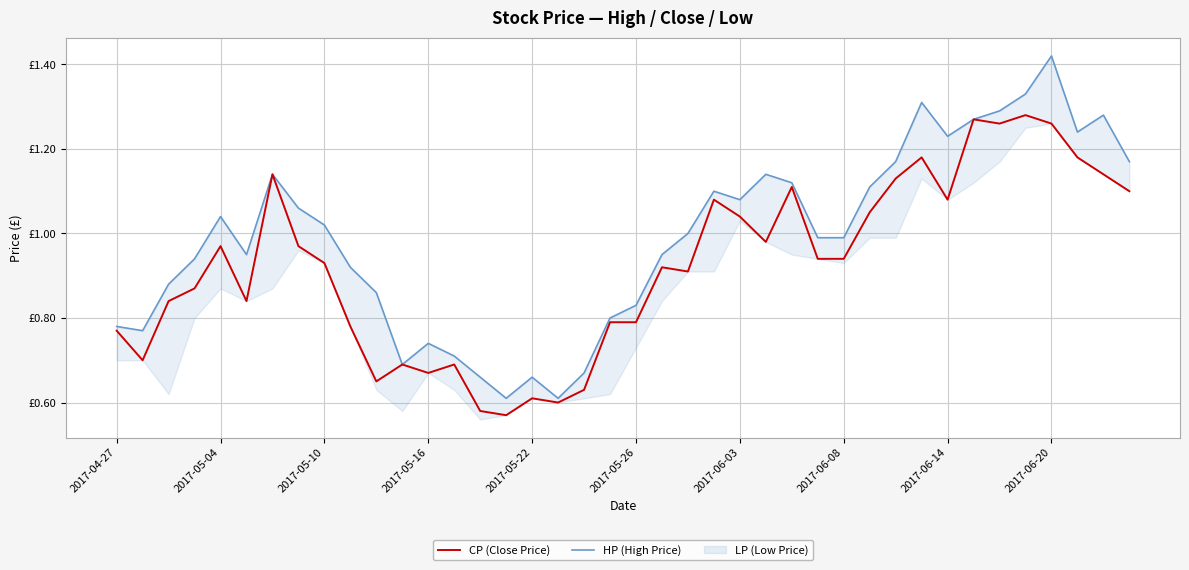

True or false: CP (Close Price) and HP (High Price) intersect in this chart.

False